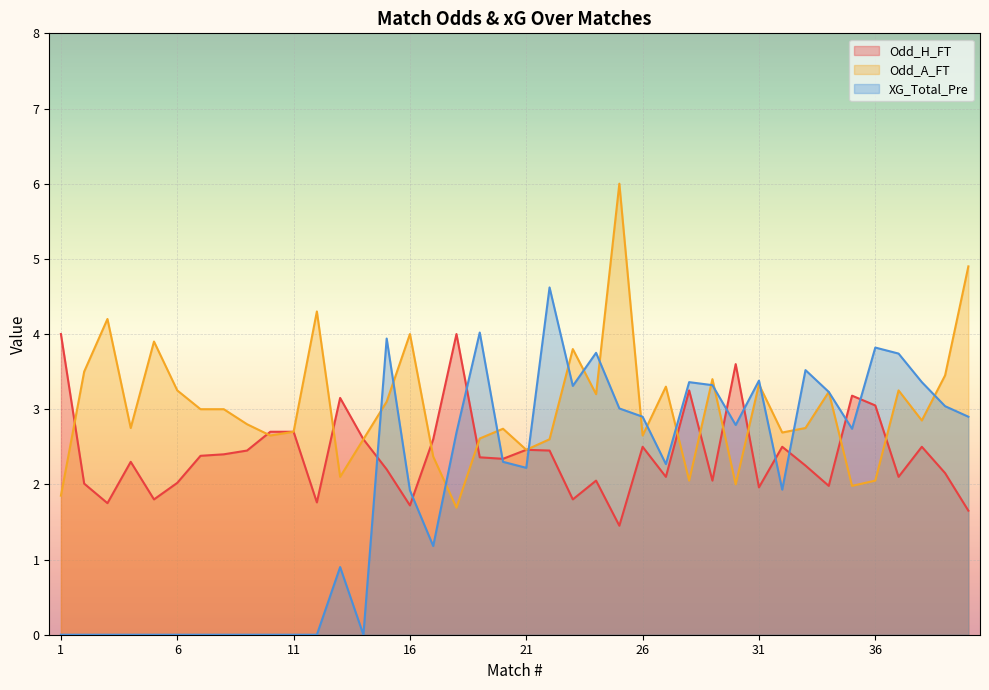

Which category has the highest value in the Odd_H_FT series?

1